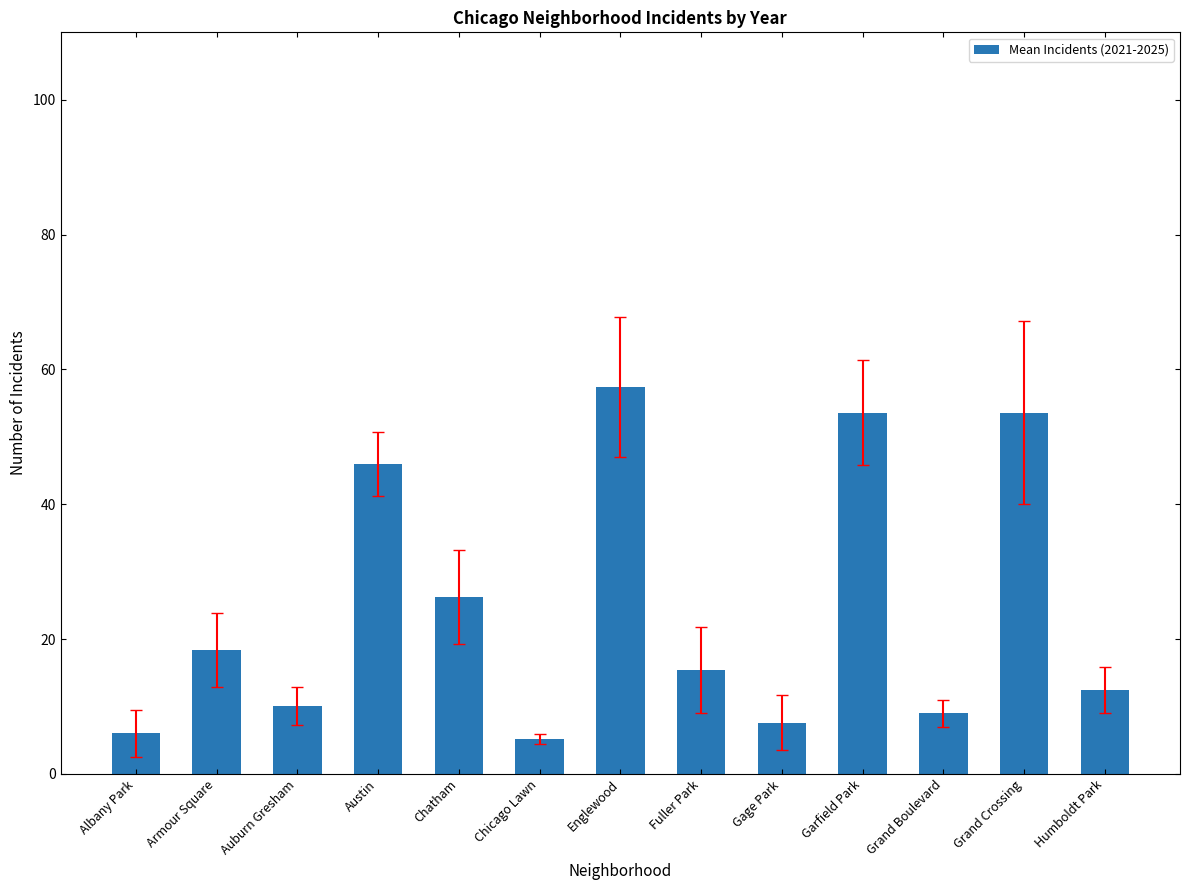

What is the label of the 7th bar from the left?

Englewood